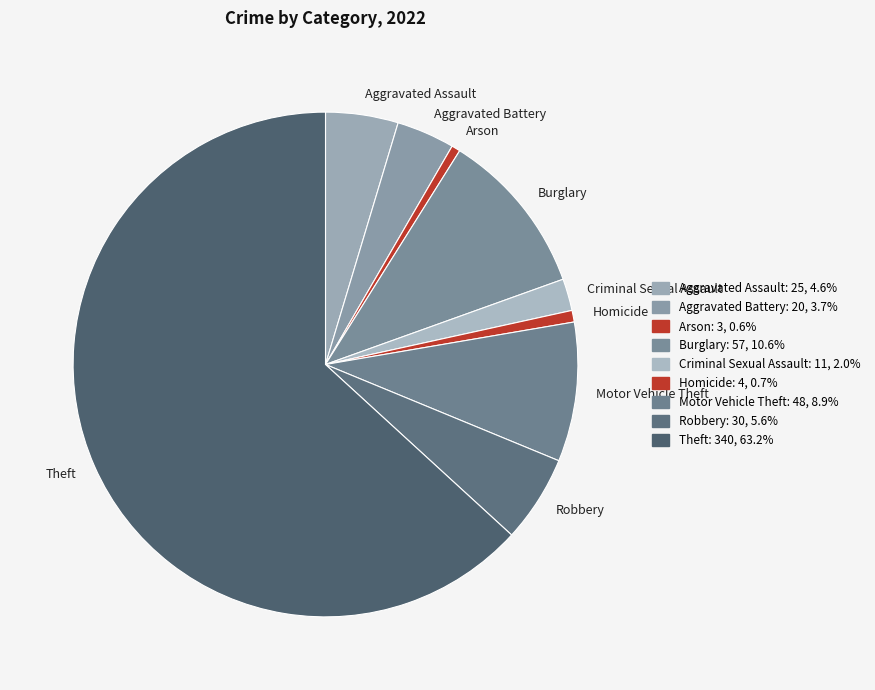

Do Motor Vehicle Theft and Aggravated Battery together represent more than half of the pie?

No